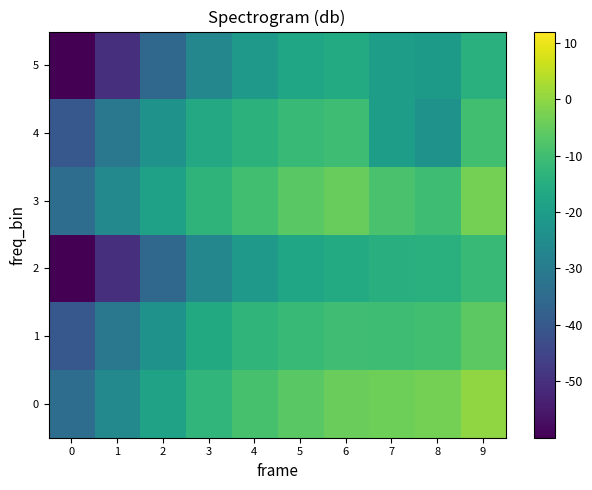

Which series has the widest spread of values?

2